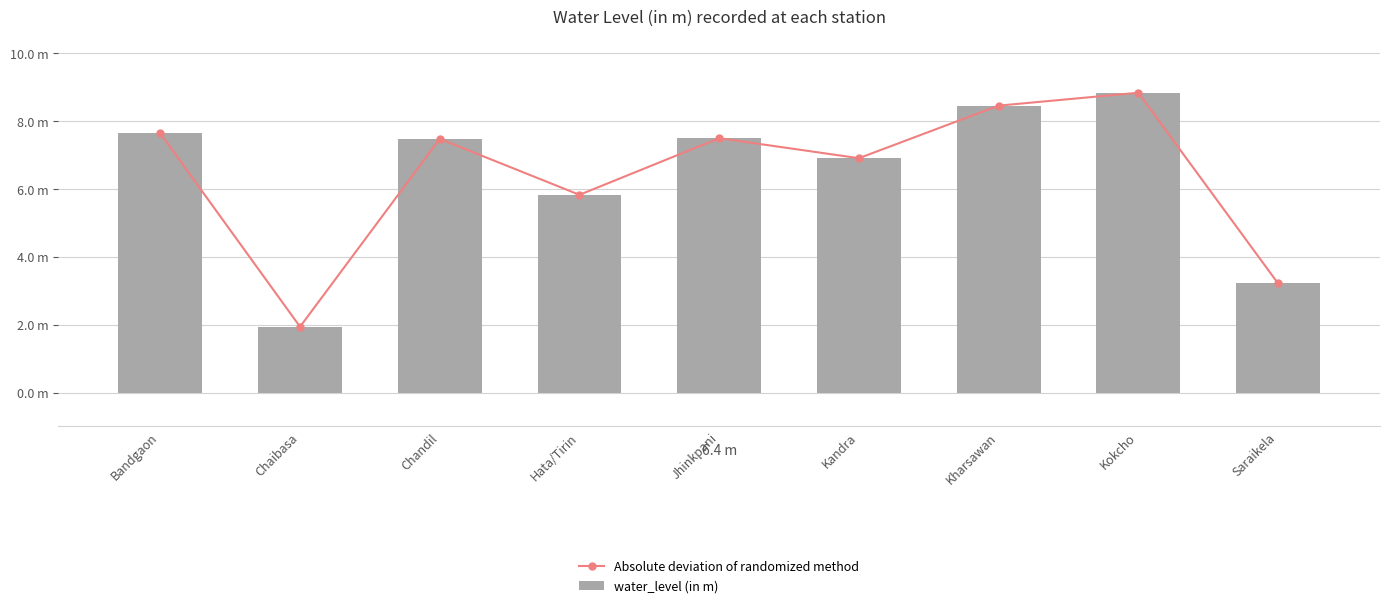

Which series has the widest spread of values?

Absolute deviation of randomized method